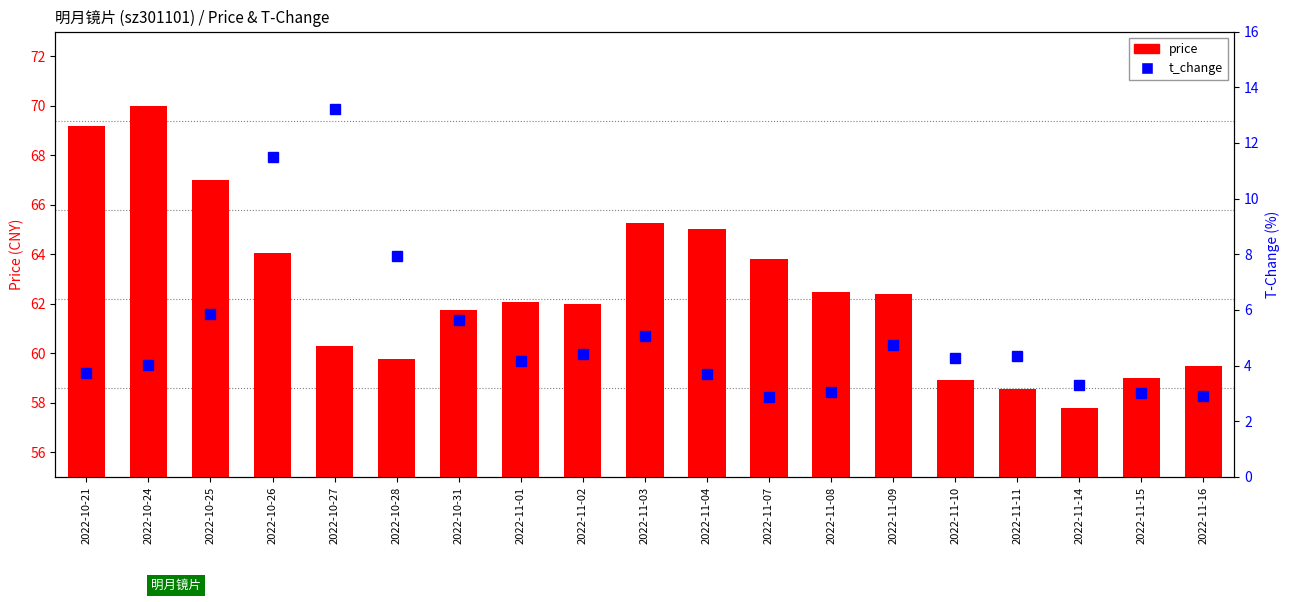

How many data points does each series have?

19